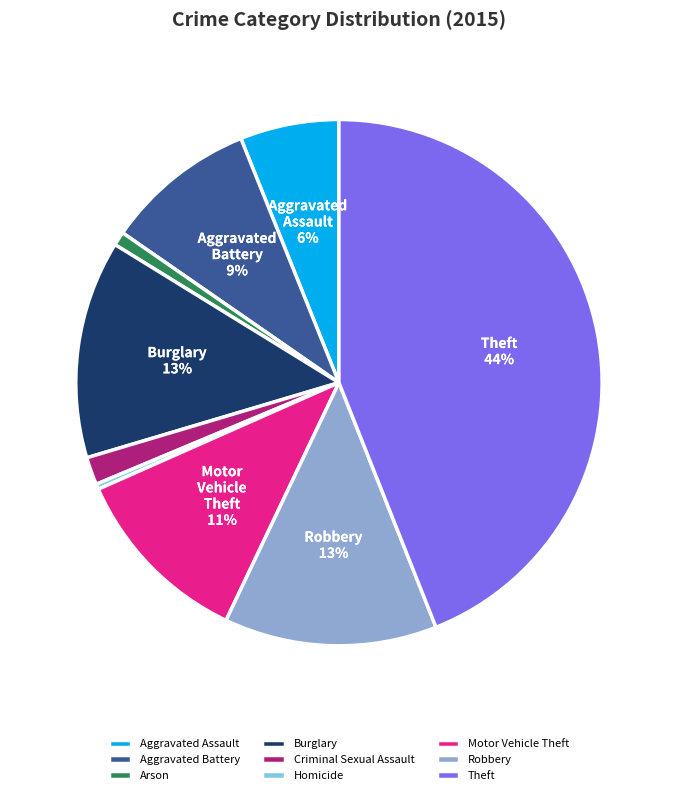

Which has a higher value, Criminal Sexual Assault or Burglary?

Burglary